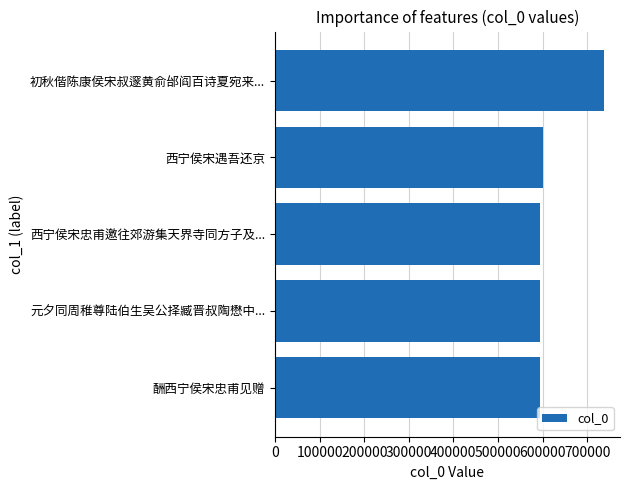

What is the change in value from 初秋偕陈康侯宋叔邃黄俞邰阎百诗夏宛来... to 西宁侯宋遇吾还京?

-136032